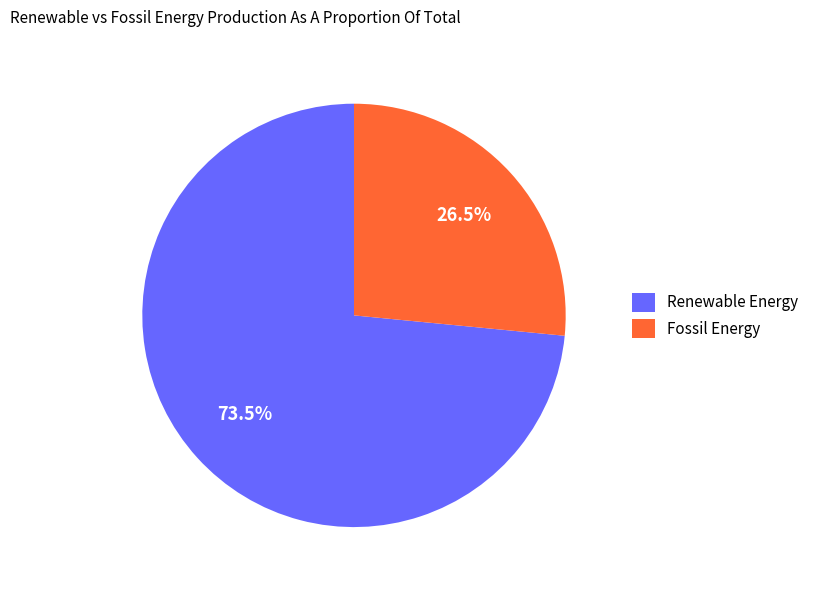

Which category accounts for the majority?

Renewable Energy